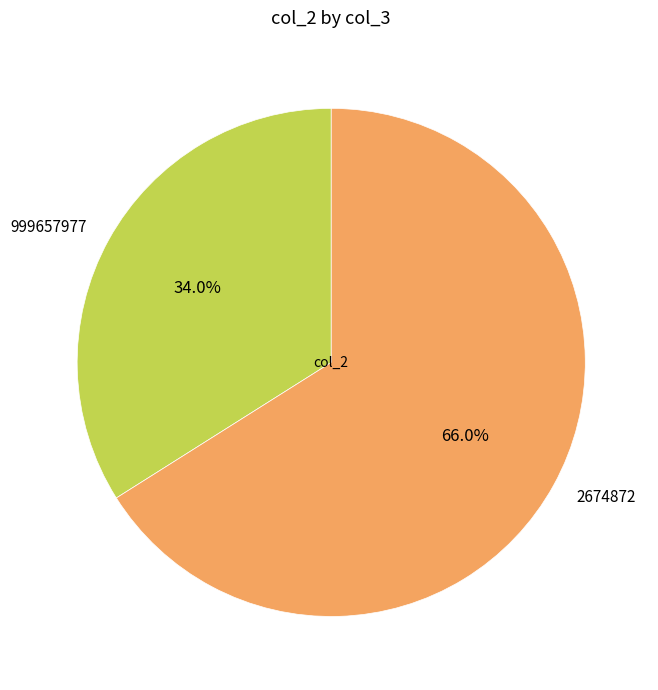

To the nearest percent, what is the difference between the 999657977 and 2674872 slice percentages?

32%